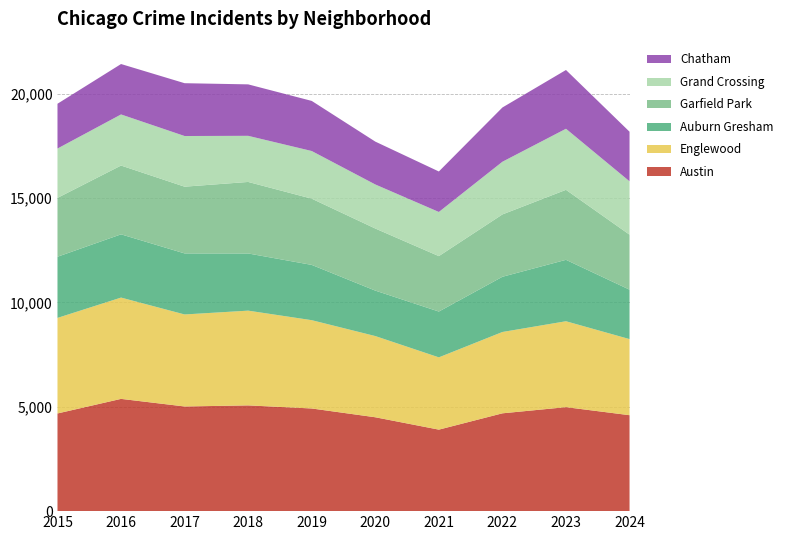

Reading right to left, extract all data points from this chart.

Austin: 4598	4984	4688	3906	4499	4920	5068	5016	5380	4681
Englewood: 3647	4117	3898	3464	3892	4232	4541	4410	4855	4580
Auburn Gresham: 2369	2943	2646	2195	2178	2649	2740	2925	3031	2931
Garfield Park: 2636	3355	2988	2657	2976	3174	3428	3199	3297	2821
Grand Crossing: 2557	2927	2525	2116	2111	2284	2210	2428	2449	2365
Chatham: 2377	2816	2600	1940	2054	2401	2466	2531	2416	2146